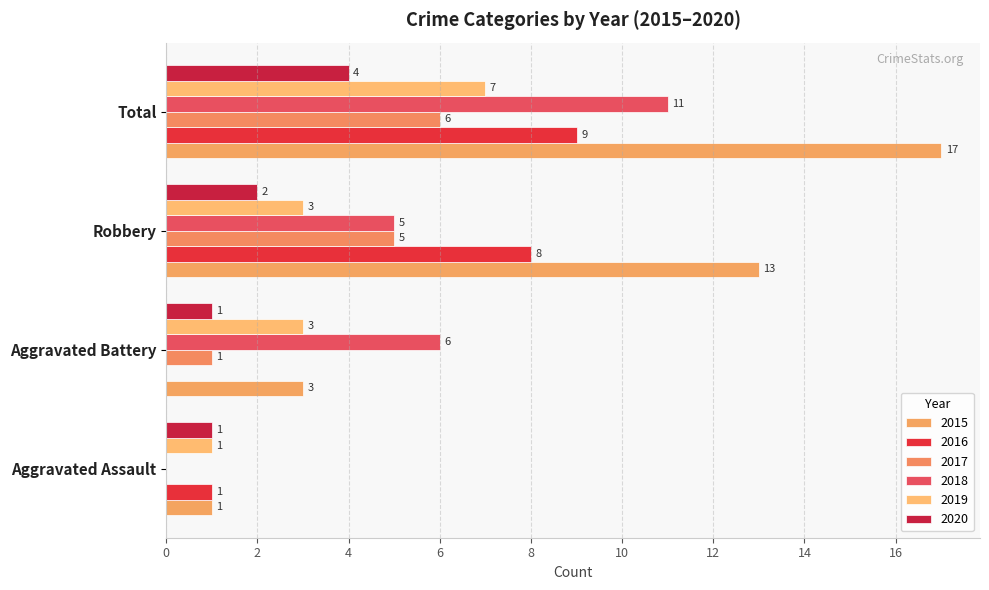

How many series are shown in this chart?

6